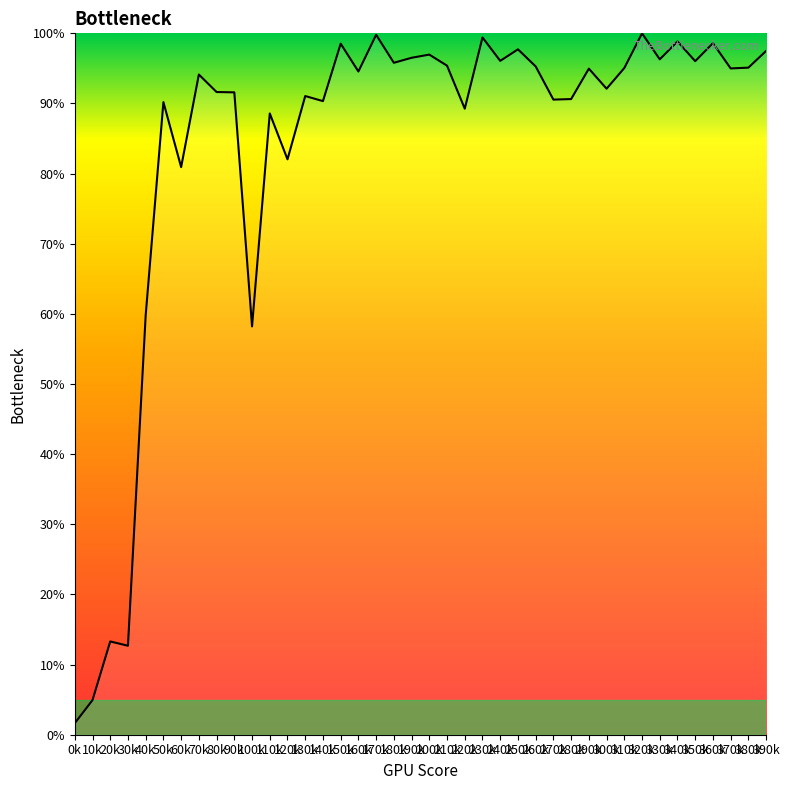

How many lines are shown in the chart?

1